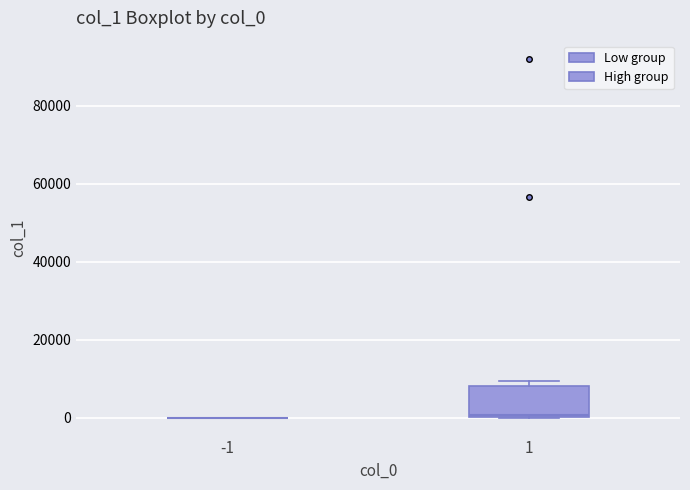

Where is the upper edge of the box at x = 1 on the y-axis? The values are not printed on the chart, so give them approximately, as read against the axis.

8000